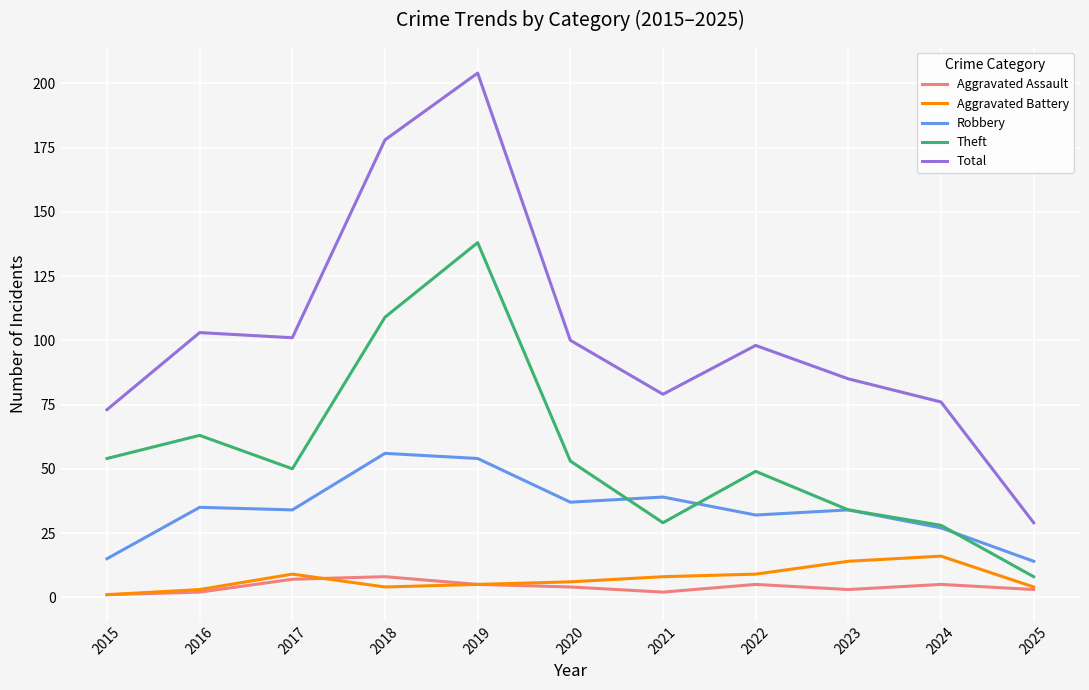

Where do Robbery and Theft first cross each other?

2020 and 2021